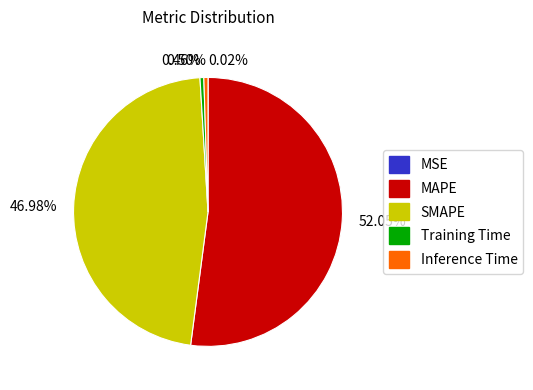

Is the sum of 0.46% and 52.05% greater than half?

Yes